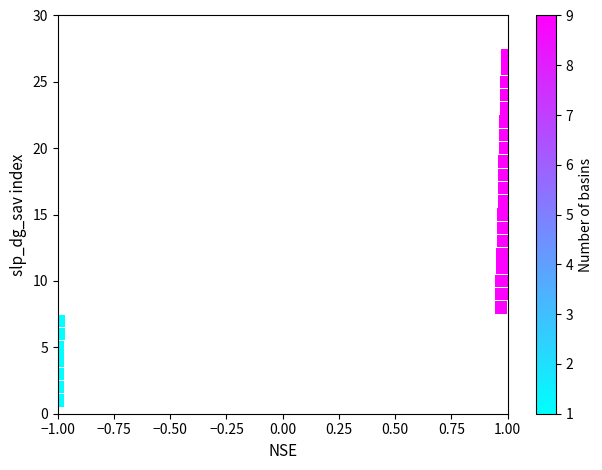

What is the range of Y values (max minus min)?

26